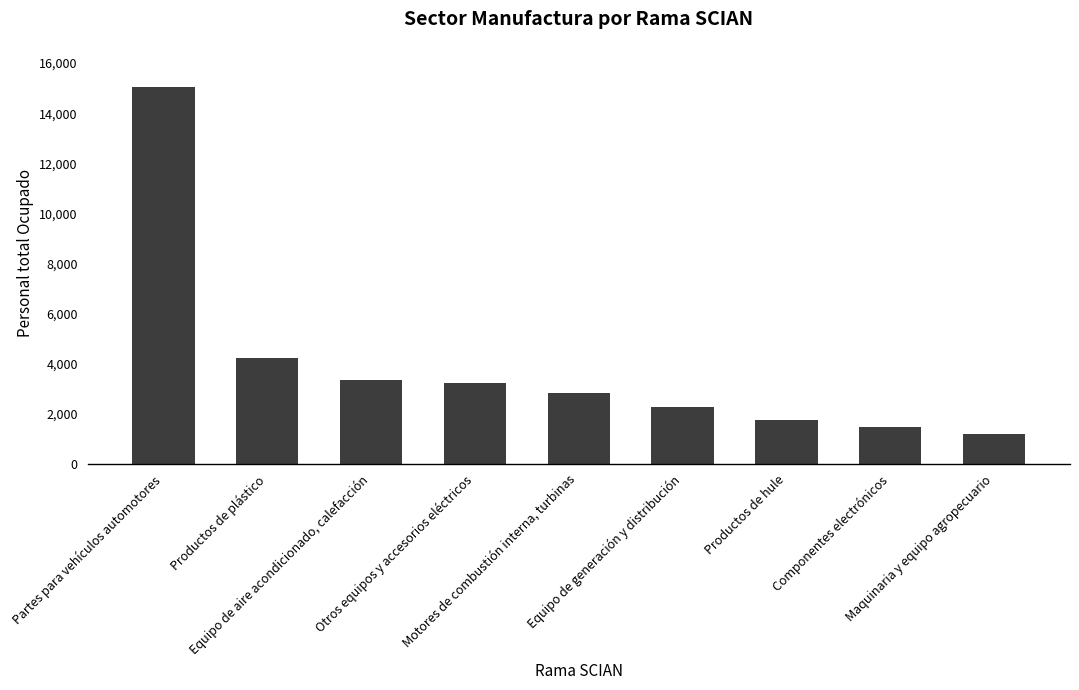

What is the smallest value displayed?

1207.0